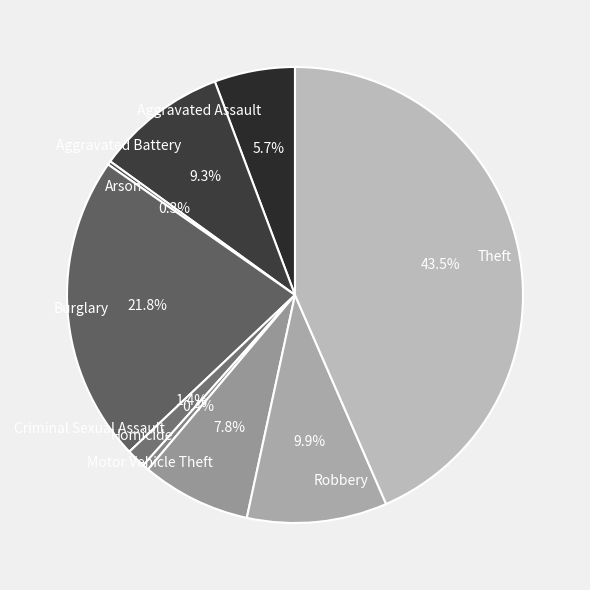

Is the sum of Theft and Burglary greater than half?

Yes